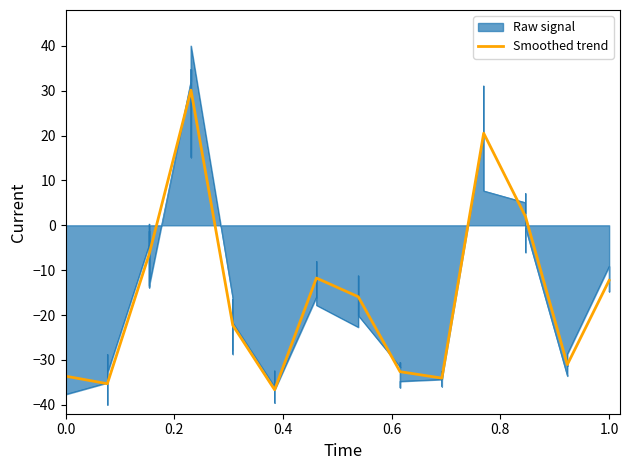

Count the number of categories in the chart.

14